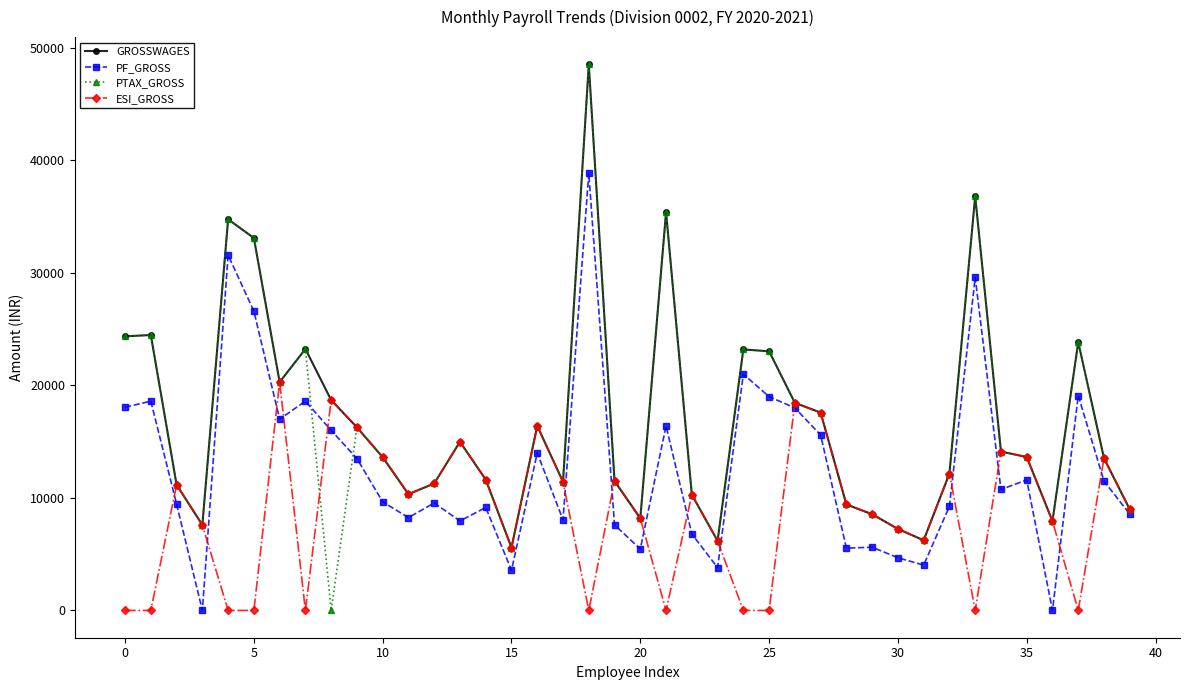

How many lines are shown in the chart?

4